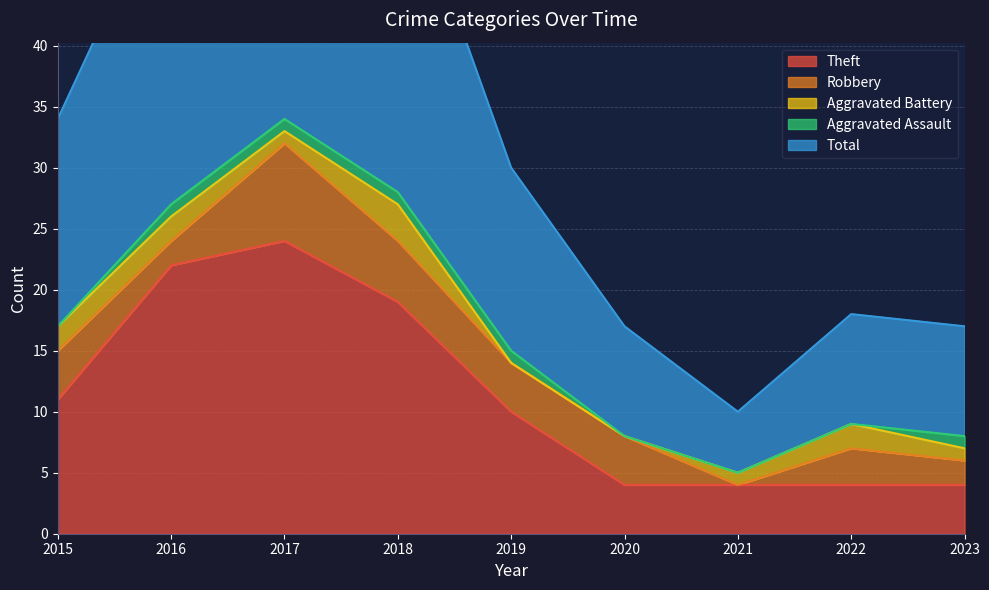

What is the value of the Theft point at the 1st from the left?

11